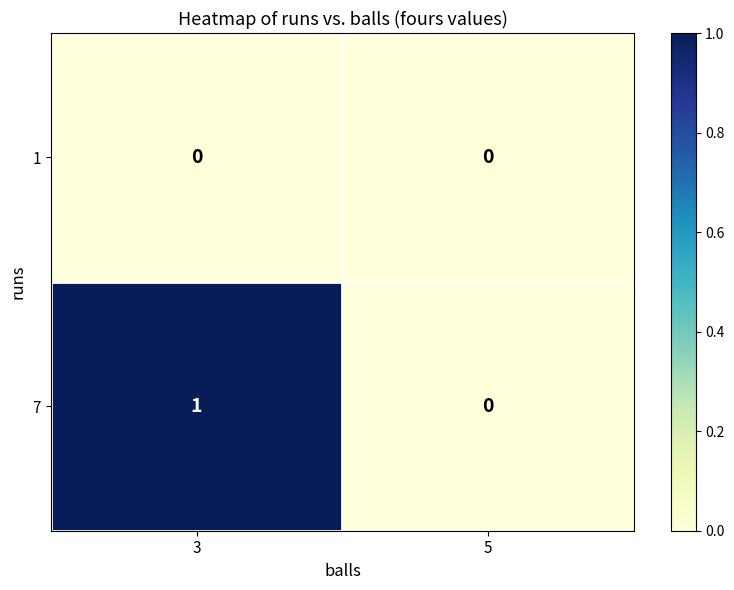

The value of 1 at 3 is 0. True or false?

True